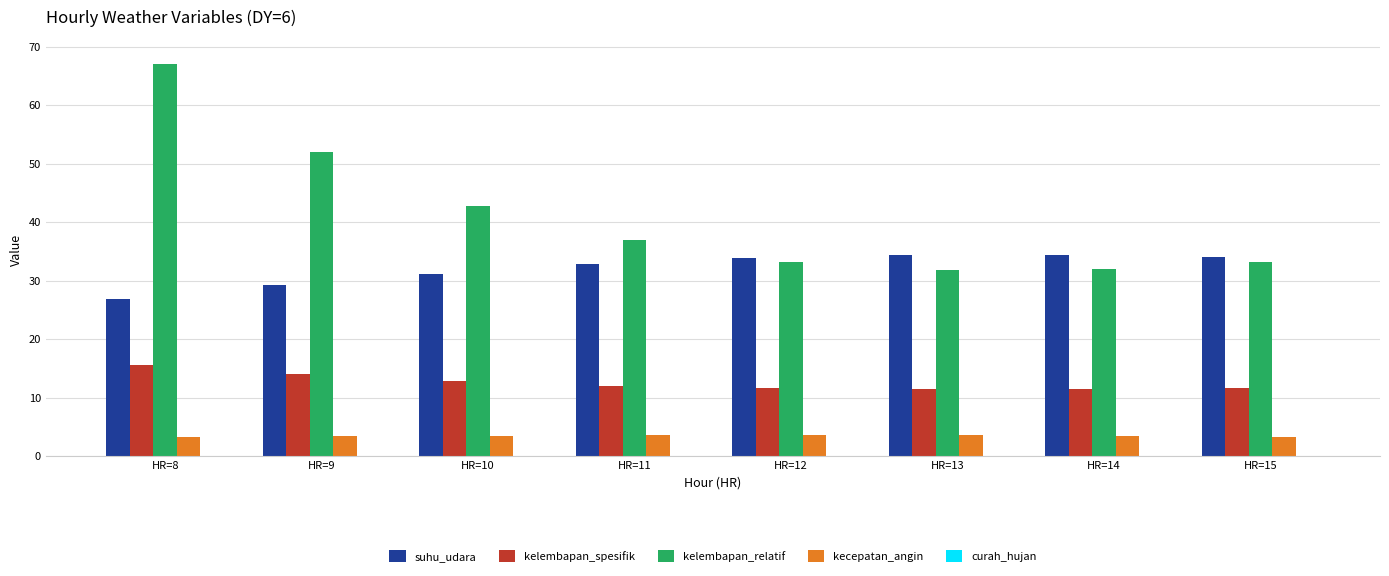

The kelembapan_relatif series shows 12.7 at HR=14. True or false?

False